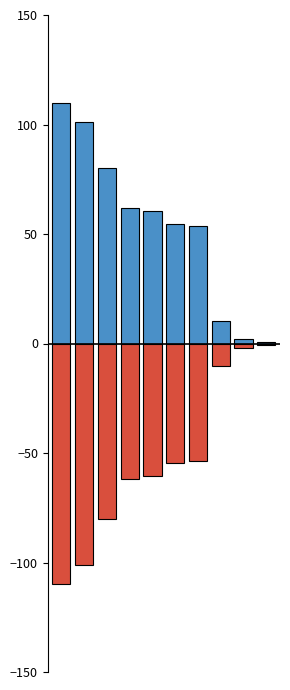

Does the chart contain stacked bars?

No